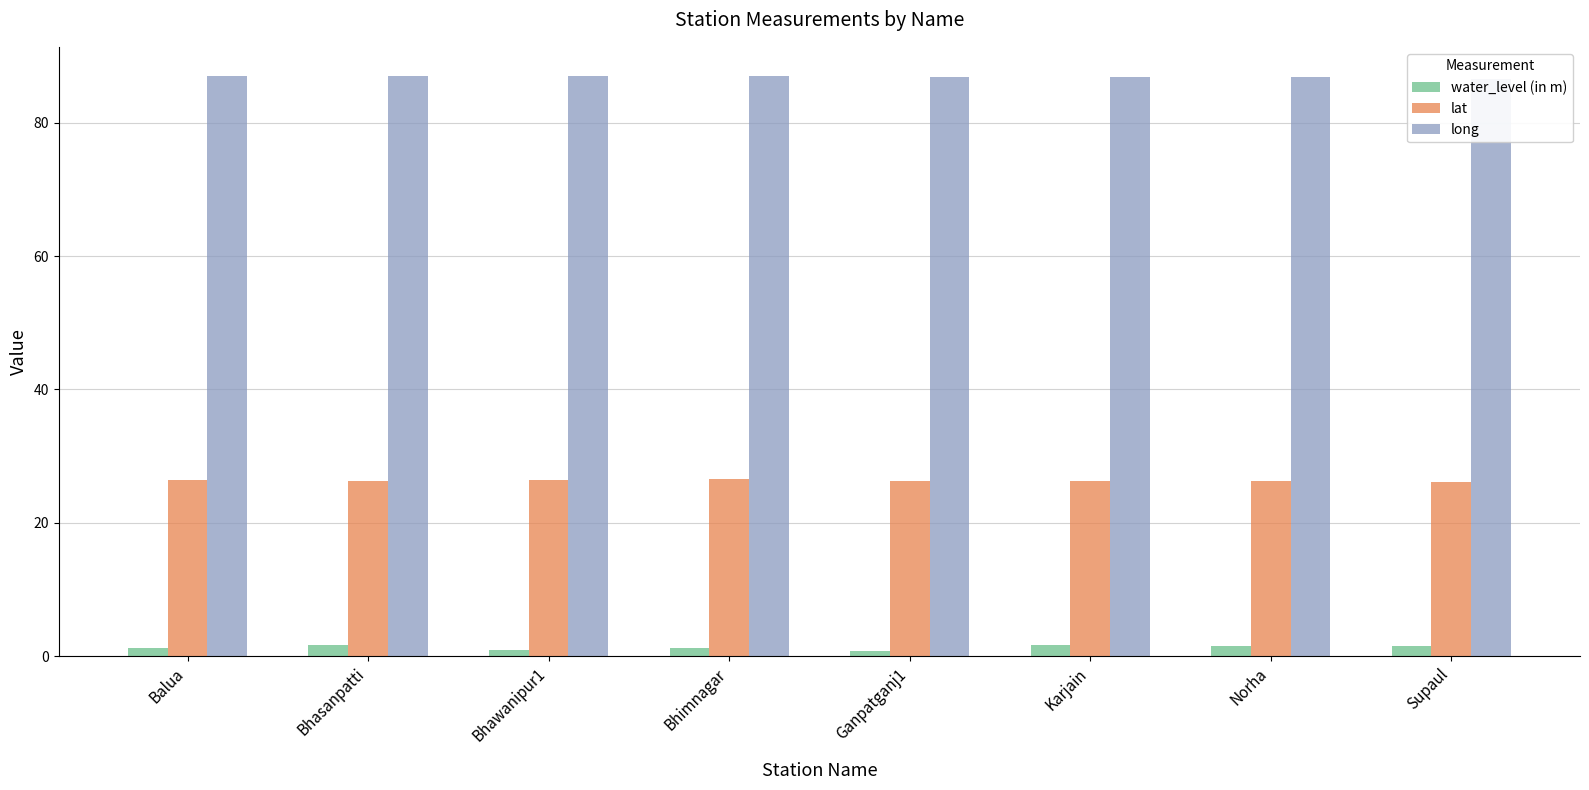

Which series changed the most between Balua and Bhimnagar?

water_level (in m)